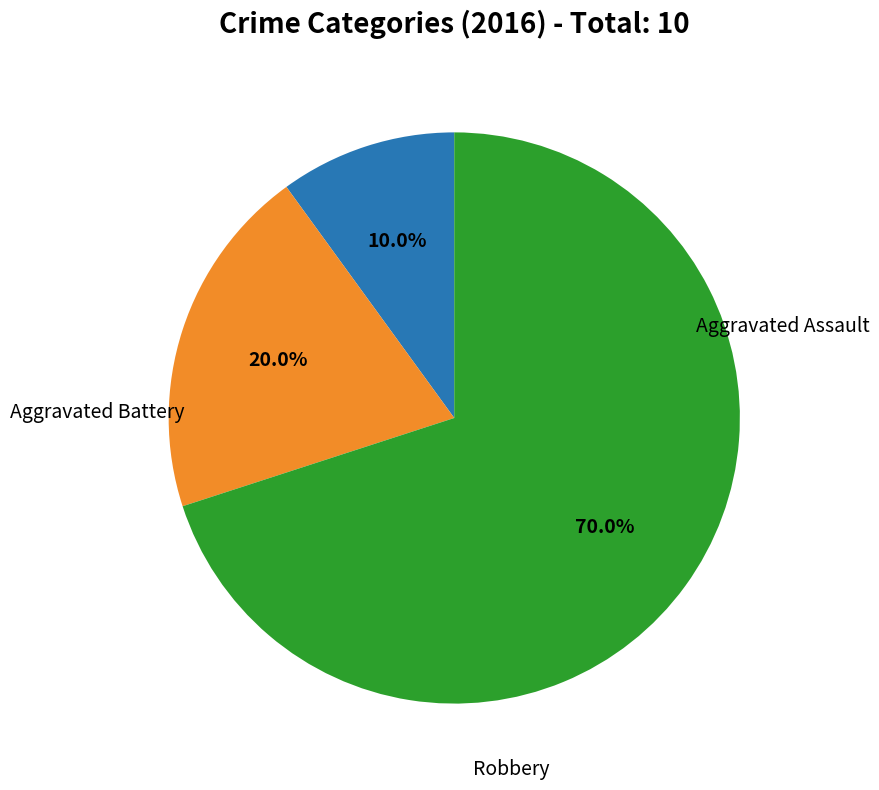

Does any single category account for the majority?

Yes